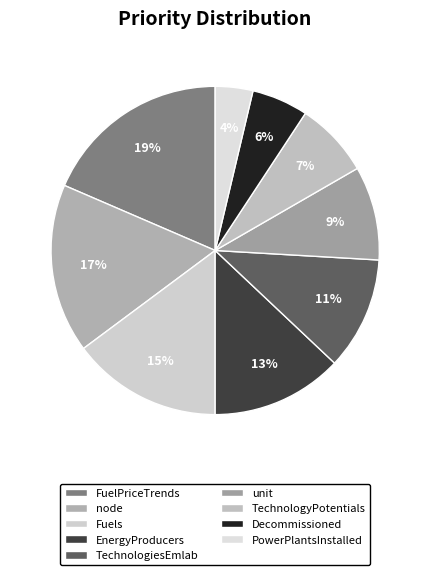

How many slices are in this pie chart?

9